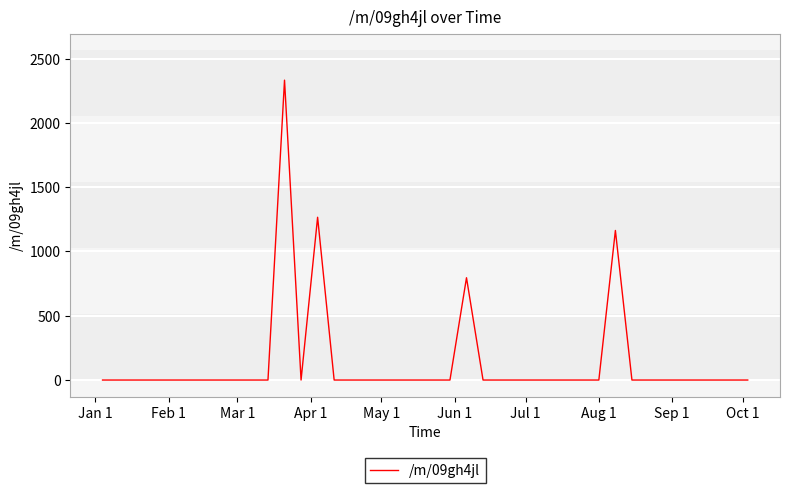

What is the greatest value displayed?

2332.3